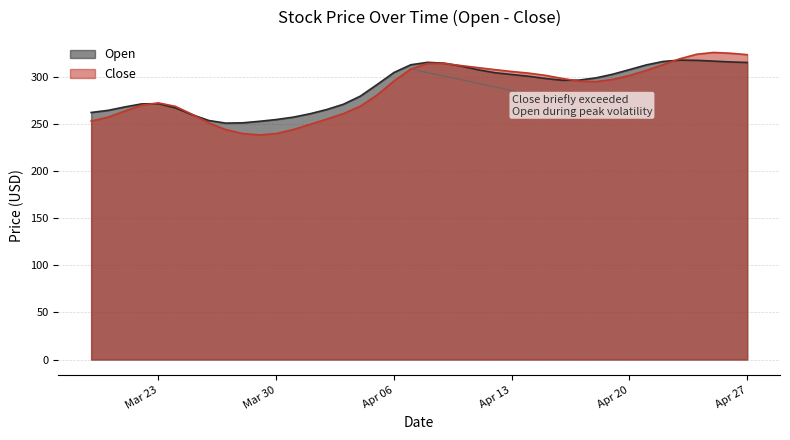

How many data points in Open are above 297?

20